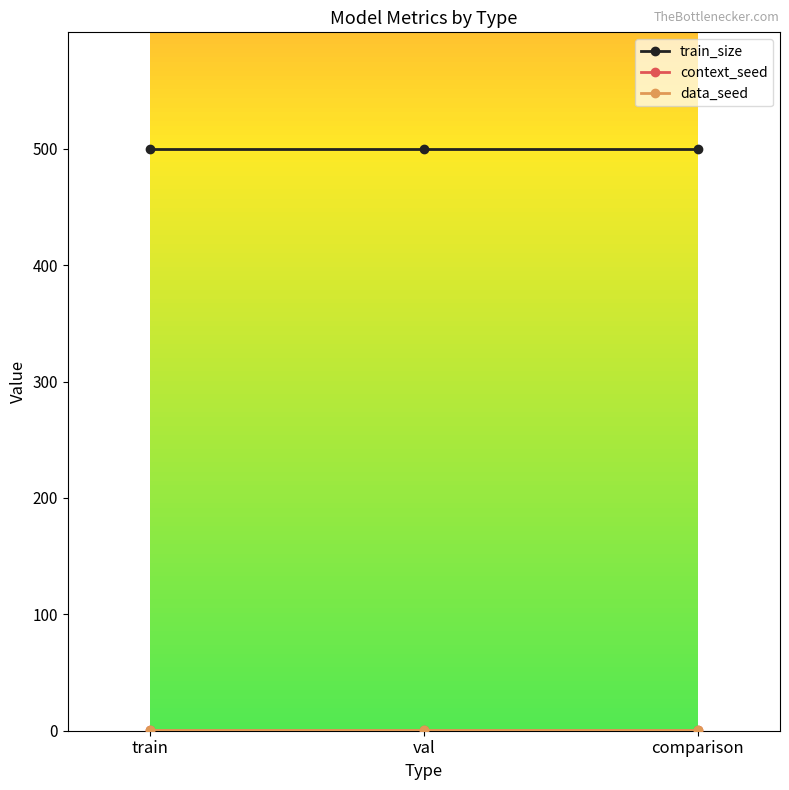

Reading left to right, transcribe all the data shown in this chart.

train_size: train=500	val=500	comparison=500
context_seed: train=1	val=1	comparison=1
data_seed: train=1	val=1	comparison=1